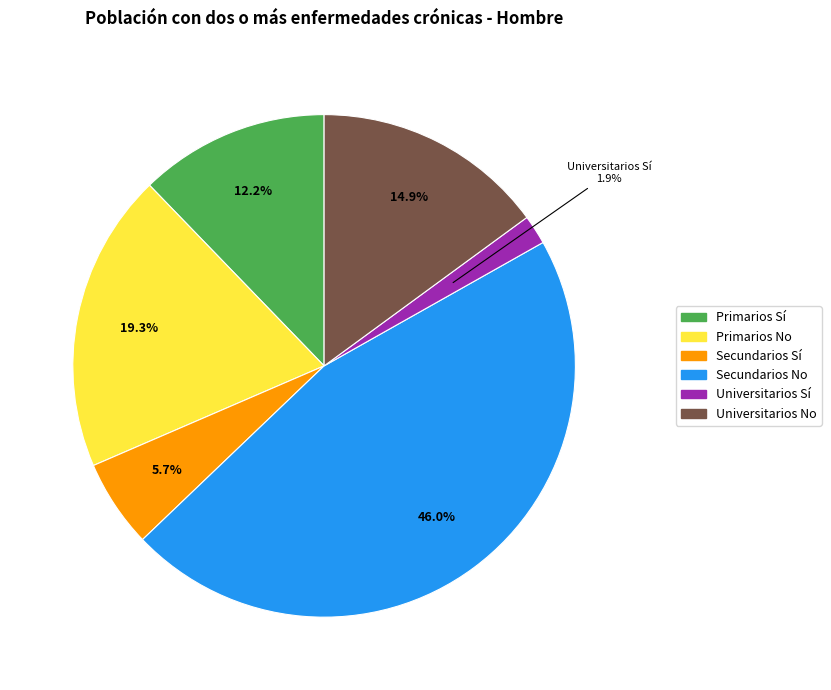

Rank the categories by value from highest to lowest.

Secundarios No, Primarios No, Universitarios No, Primarios Sí, Secundarios Sí, Universitarios Sí